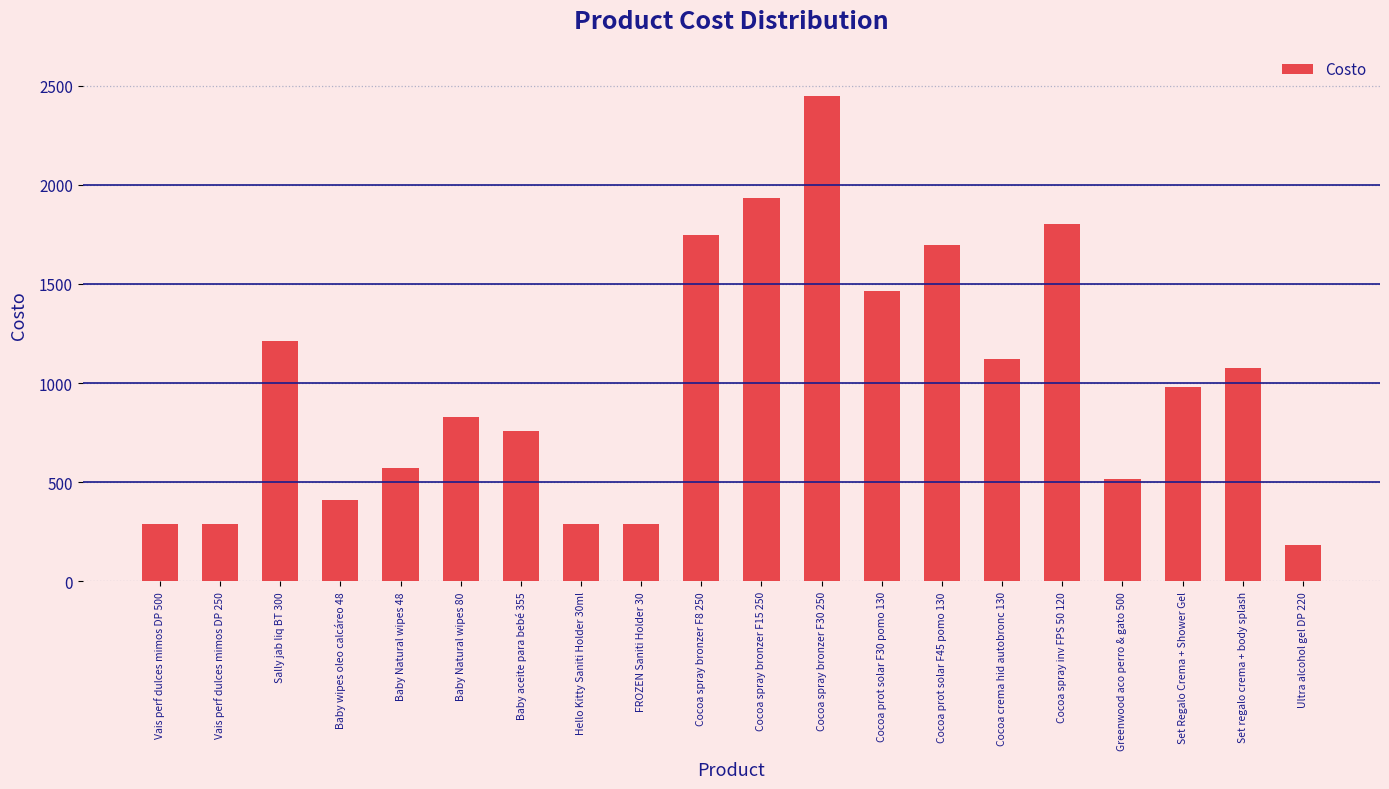

Are the bars horizontal?

No